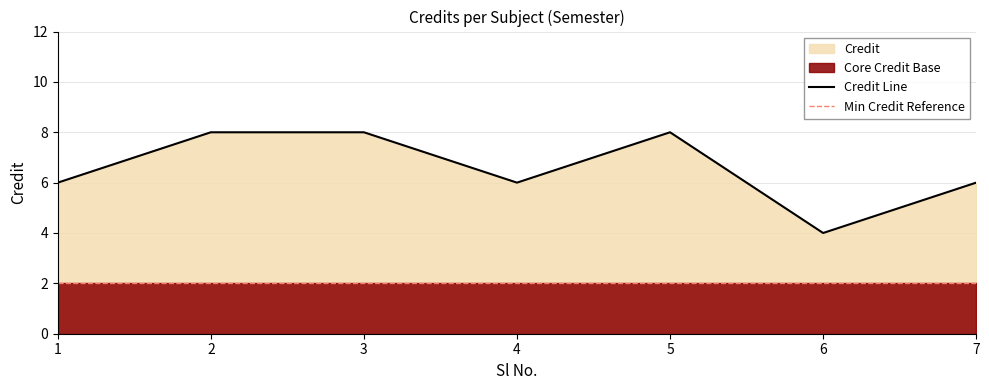

What is the sum of all Credit Line values?

46